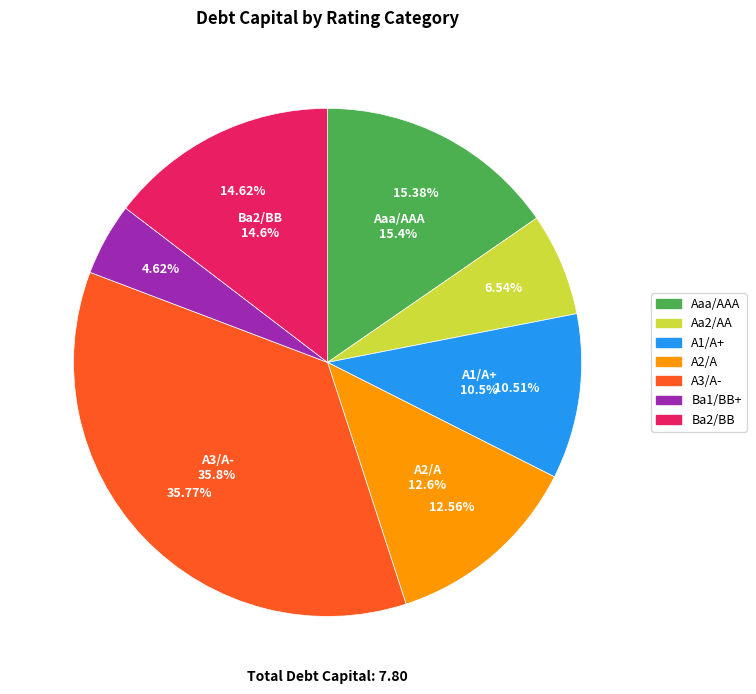

Count the number of slices in the pie.

7